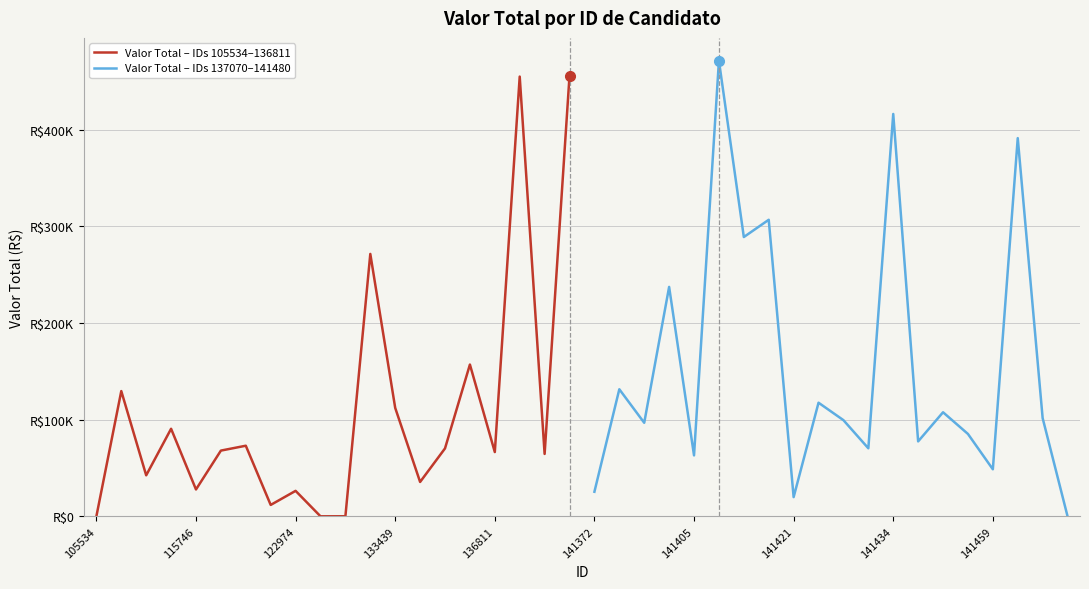

True or false: Valor Total – IDs 105534–136811 has a value of 38433.9 at 122974.

False